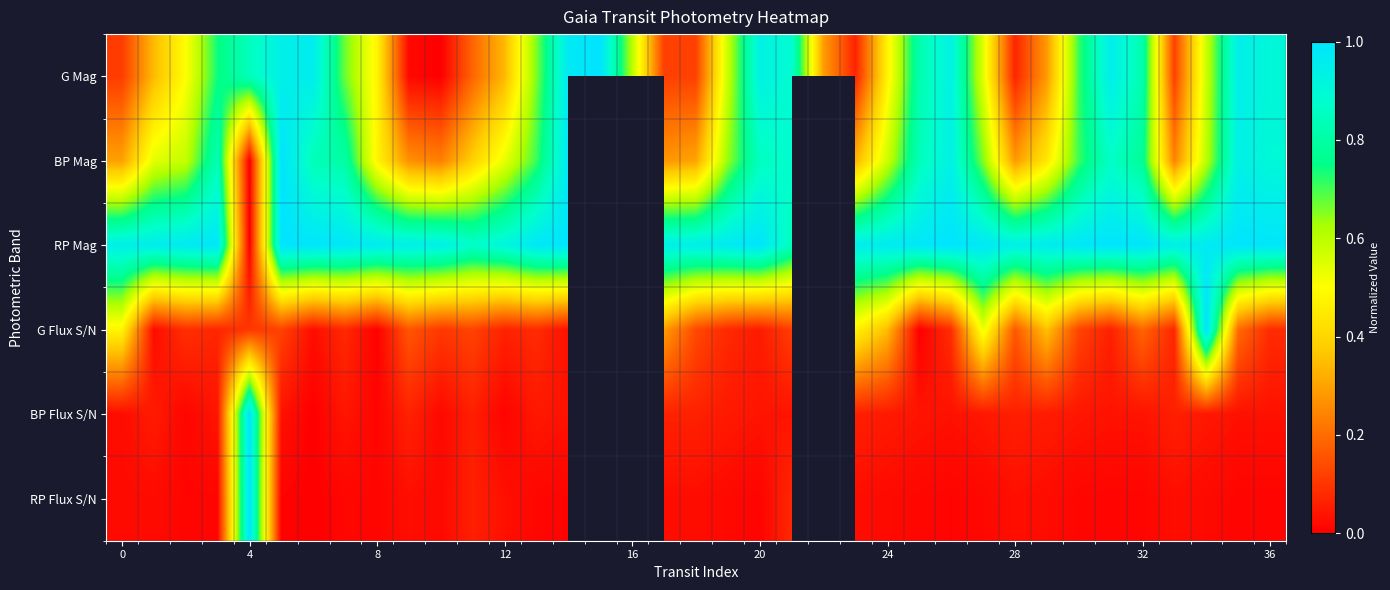

What is the greatest value displayed?

1.0